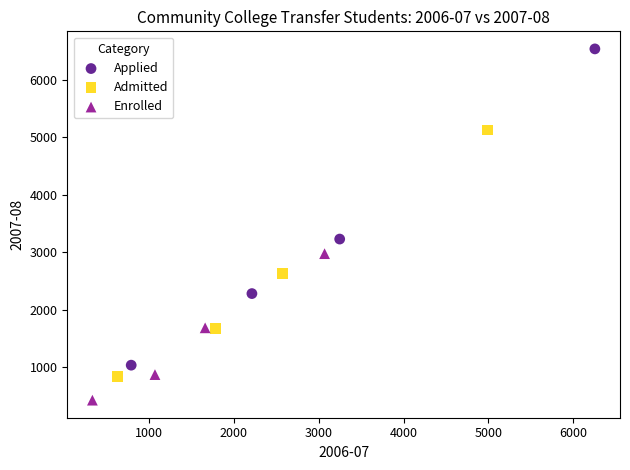

Which series has the widest spread of Y values?

Applied